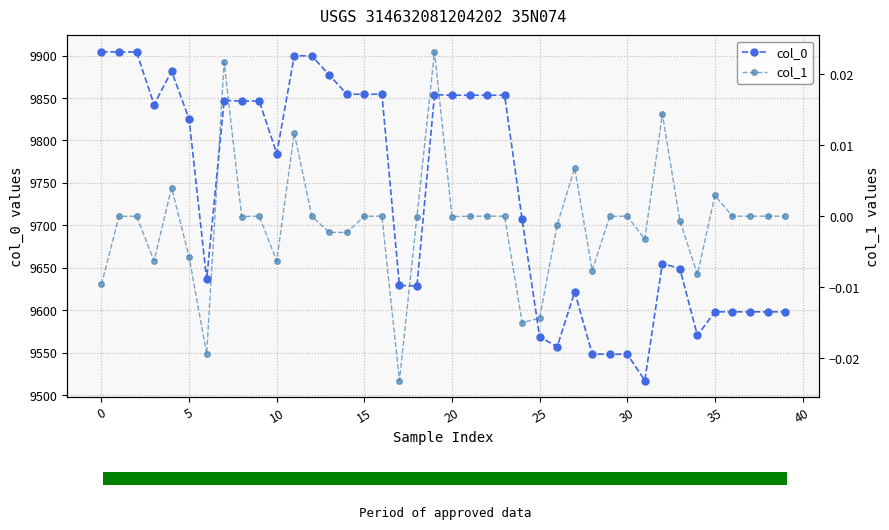

At which label is col_1 closest to 0?

16